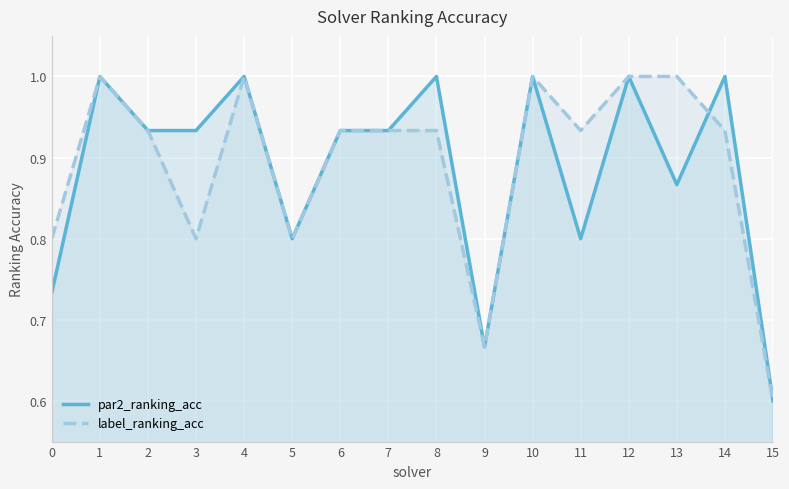

True or false: par2_ranking_acc and label_ranking_acc intersect in this chart.

True